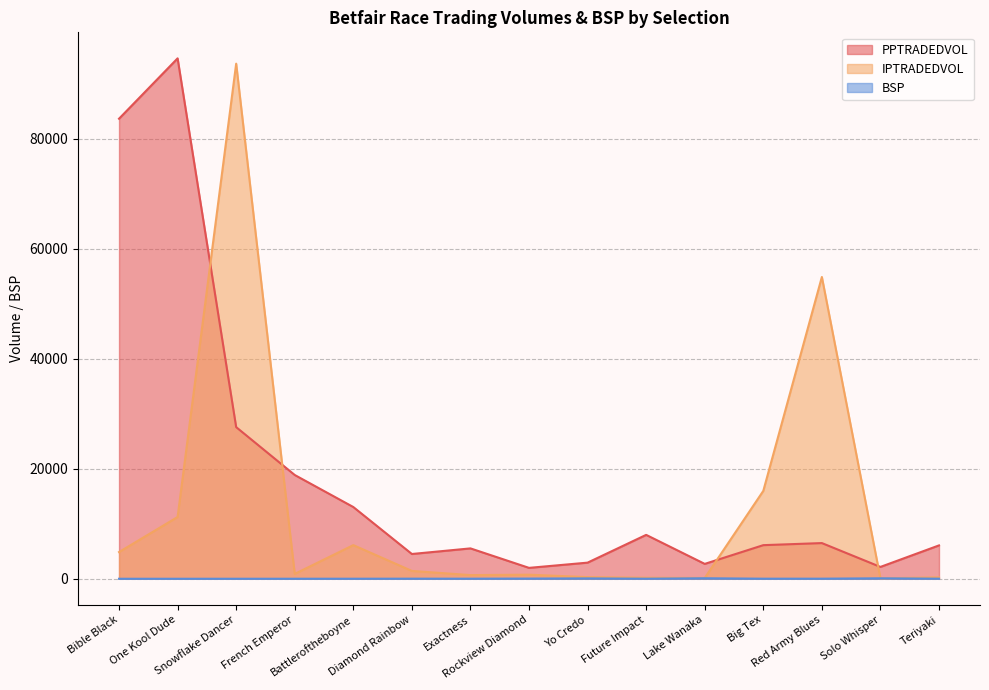

How many lines are shown in the chart?

3